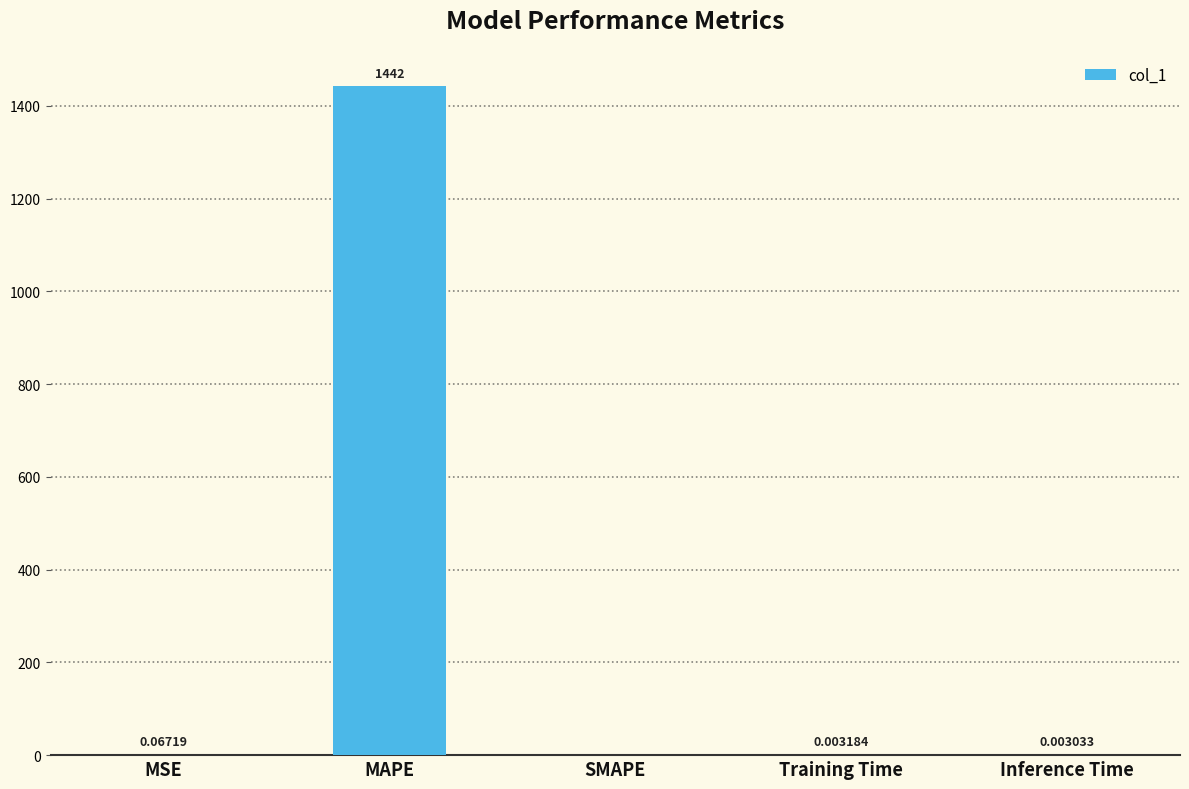

What is the sum of the values at MAPE and Inference Time?

1441.7